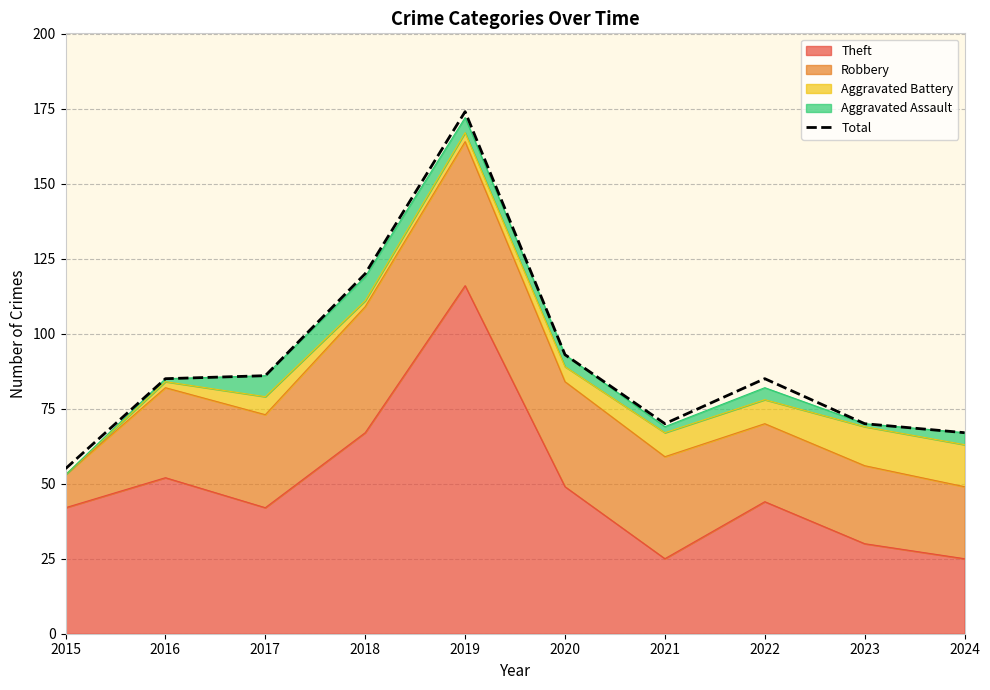

What is the difference between the maximum and minimum values?

119